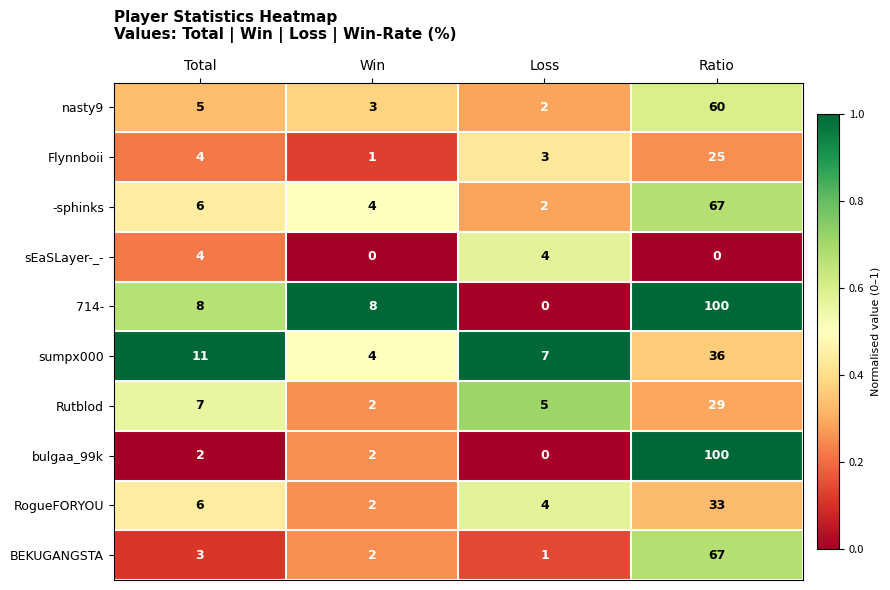

True or false: Flynnboii has a value of 6 at Total.

False